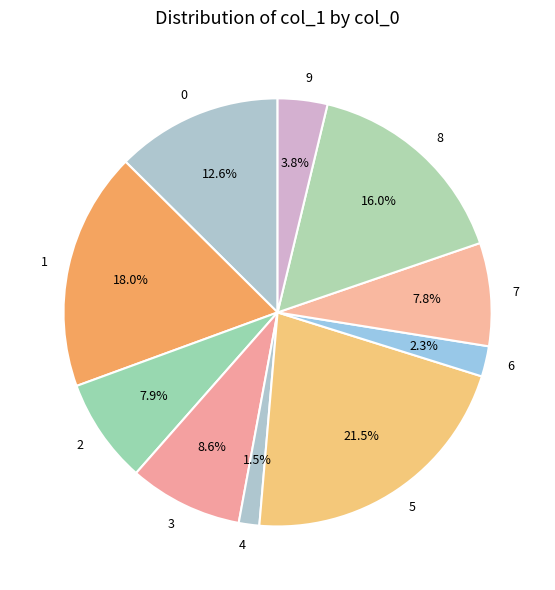

Which category has the smallest portion of the pie?

4